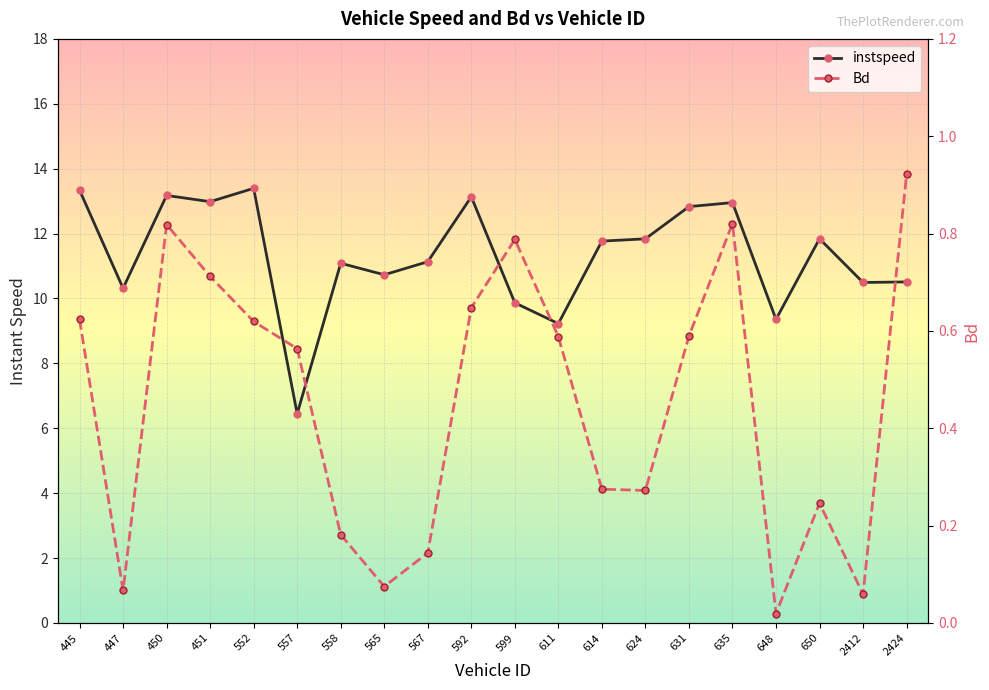

Which series changed the most between 592 and 648?

instspeed